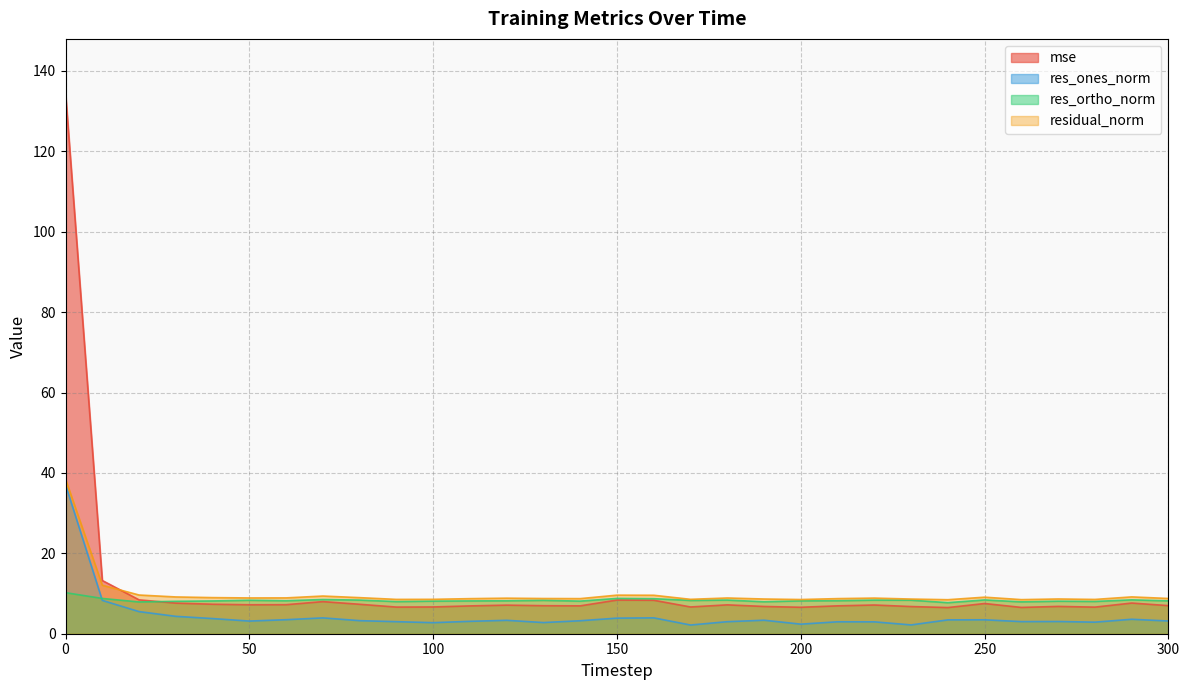

What is the difference between the second highest and minimum values in the res_ortho_norm series?

1.1